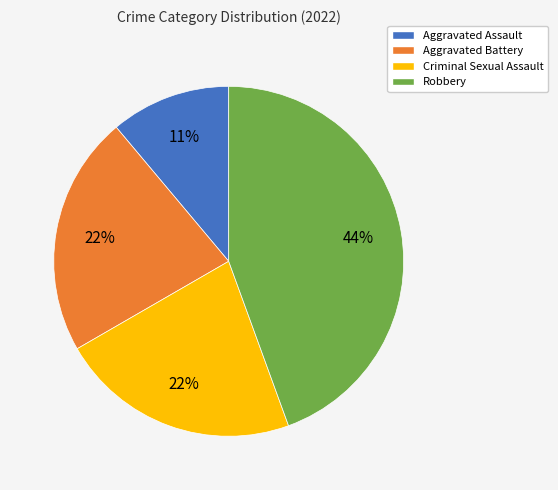

Do Robbery and Aggravated Battery together represent more than half of the pie?

Yes